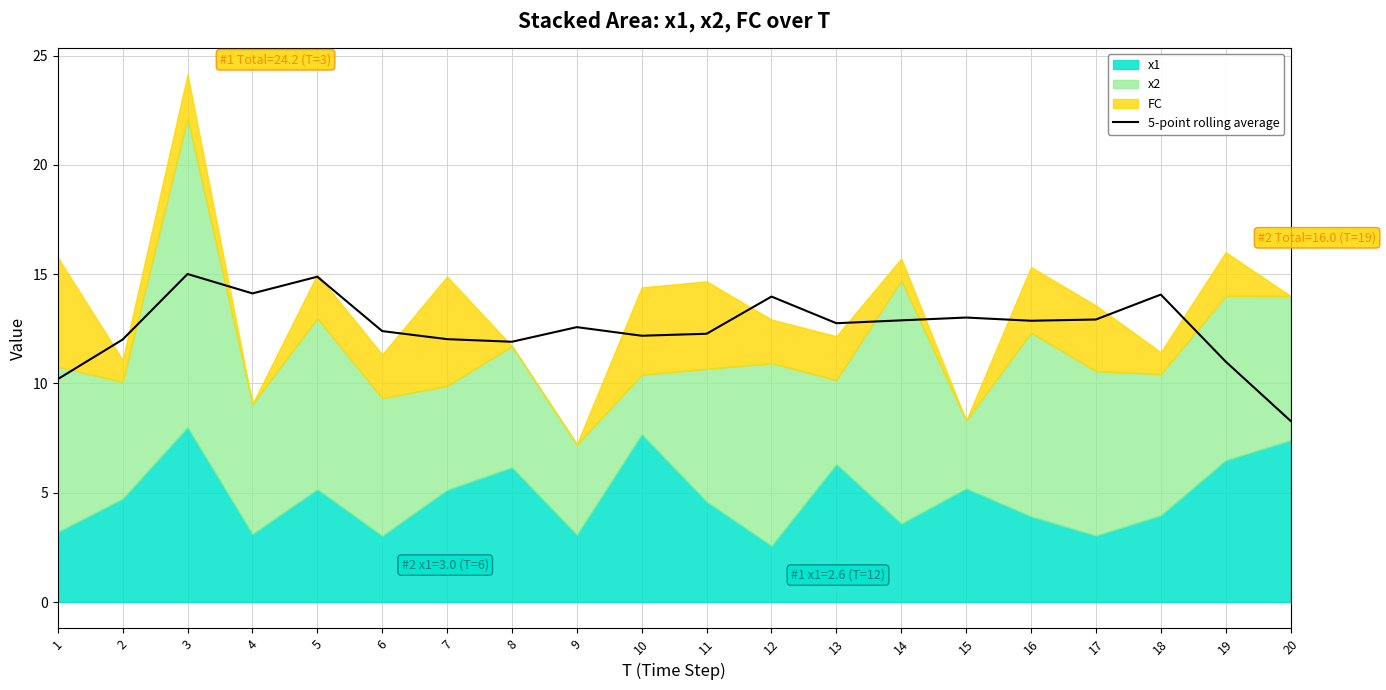

Rank the categories by value from lowest to highest.

20, 1, 19, 8, 2, 7, 10, 11, 6, 9, 13, 16, 14, 17, 15, 12, 18, 4, 5, 3